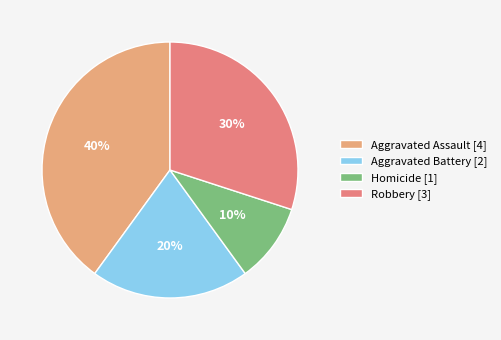

Count the number of slices in the pie.

4